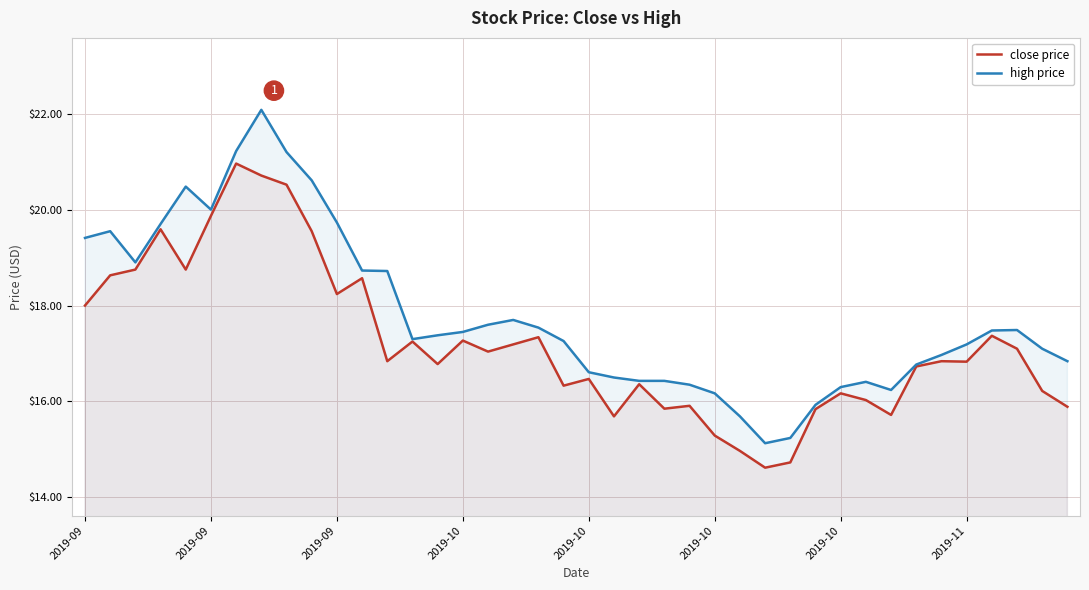

True or false: high price has more than 1 interior local peaks.

True